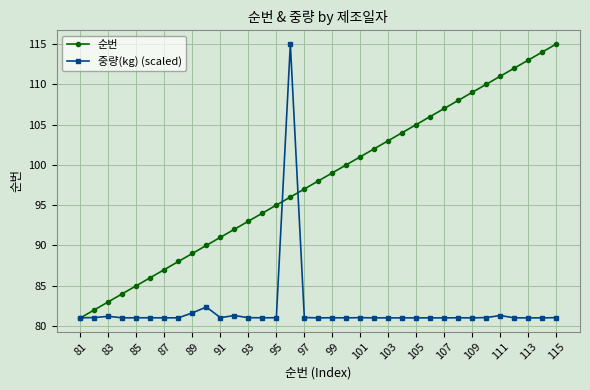

How many values in the 순번 series are below 98?

17